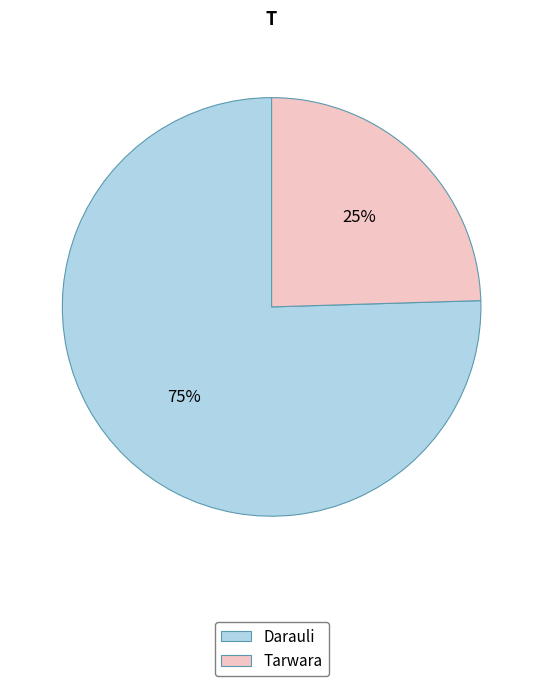

What percentage is the Tarwara slice, to the nearest percent?

25%